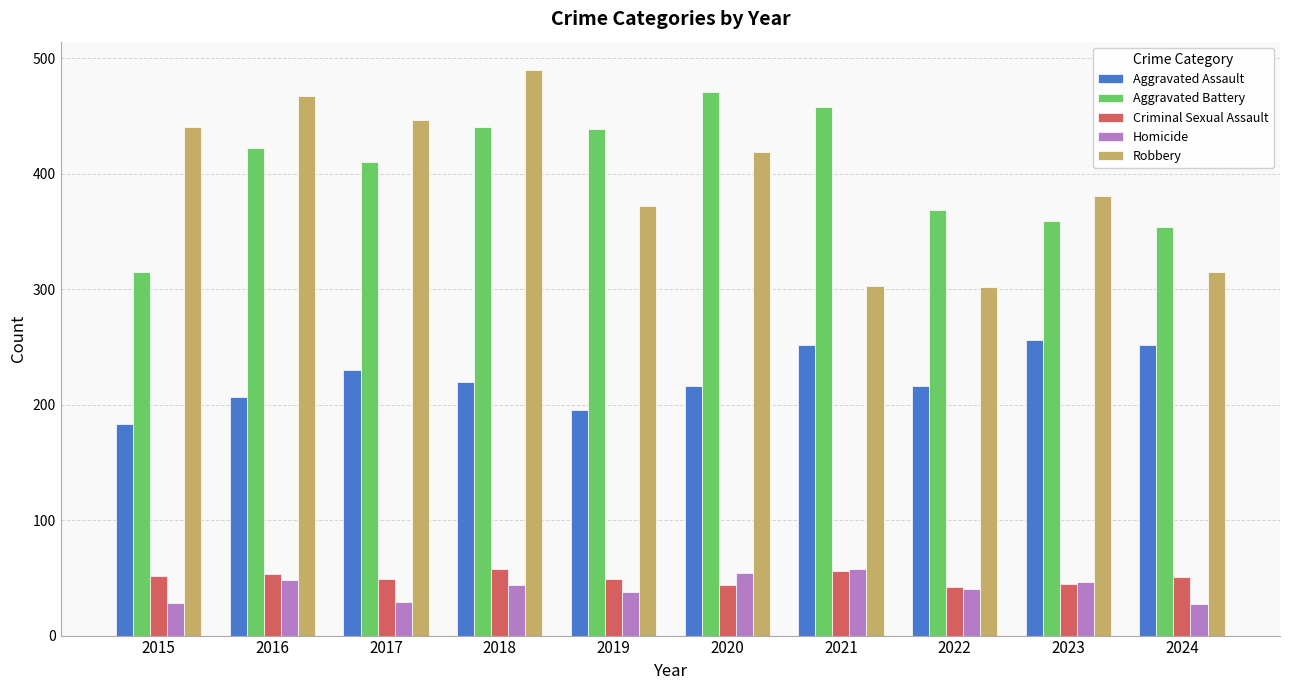

What are all the series names shown in the legend?

Aggravated Assault, Aggravated Battery, Criminal Sexual Assault, Homicide, Robbery